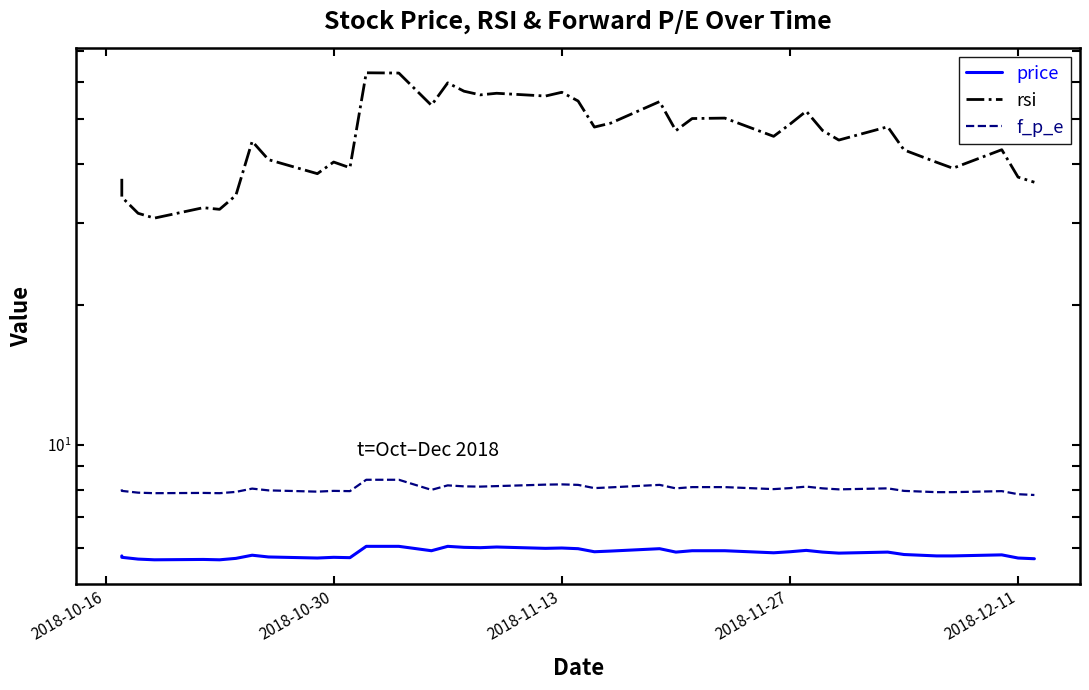

True or false: price and rsi cross at least once.

False